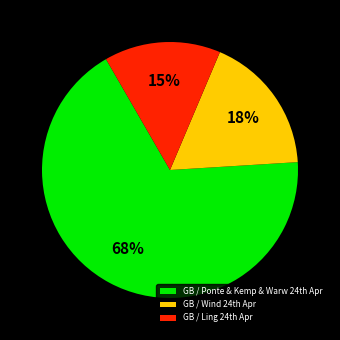

Which category has the smallest portion of the pie?

GB / Ling 24th Apr